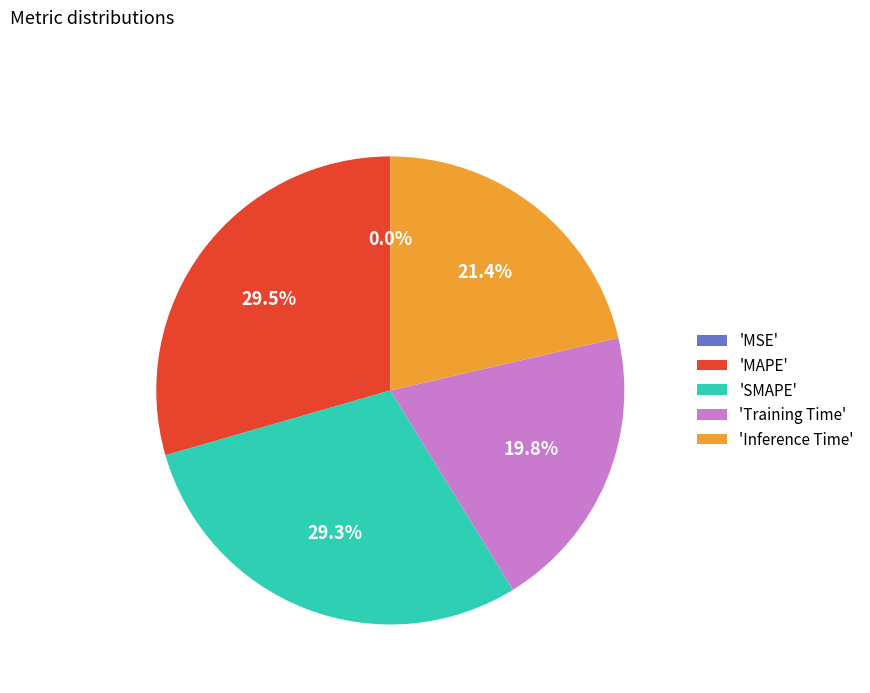

Does 'MAPE' account for over 50% of the chart?

No